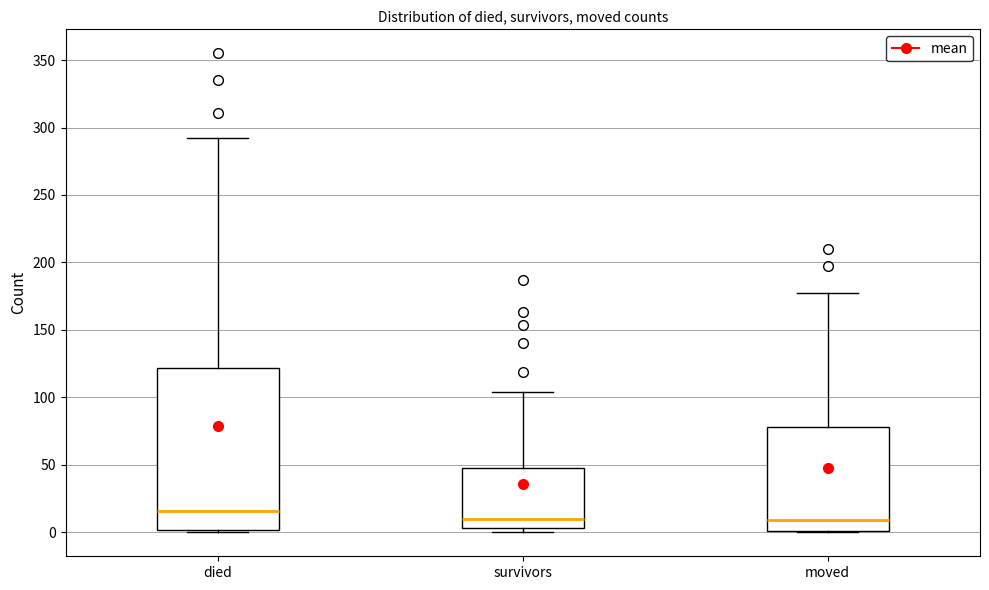

Which box has the highest median line?

died